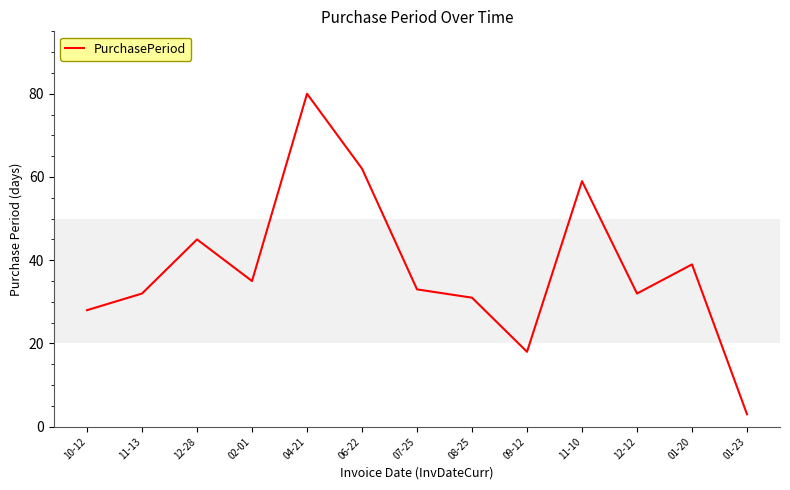

Between 01-20 and 10-12, which is larger?

01-20